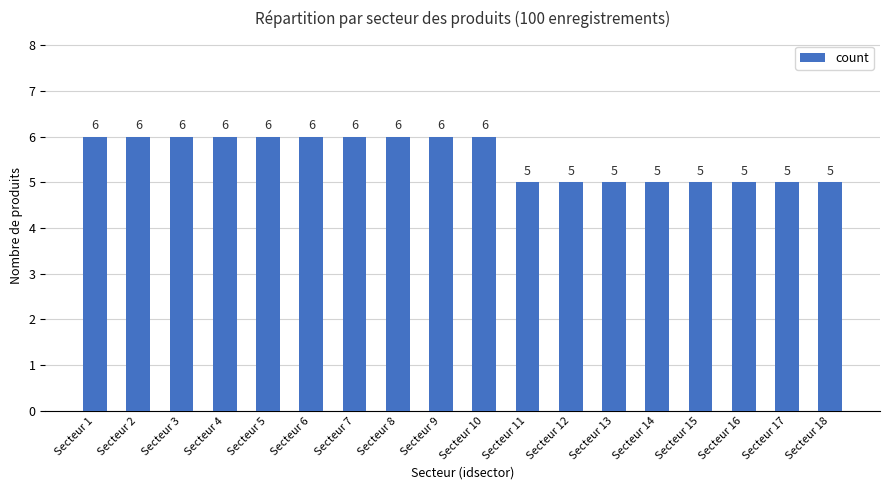

Is it true that the value at Secteur 7 is 6?

True